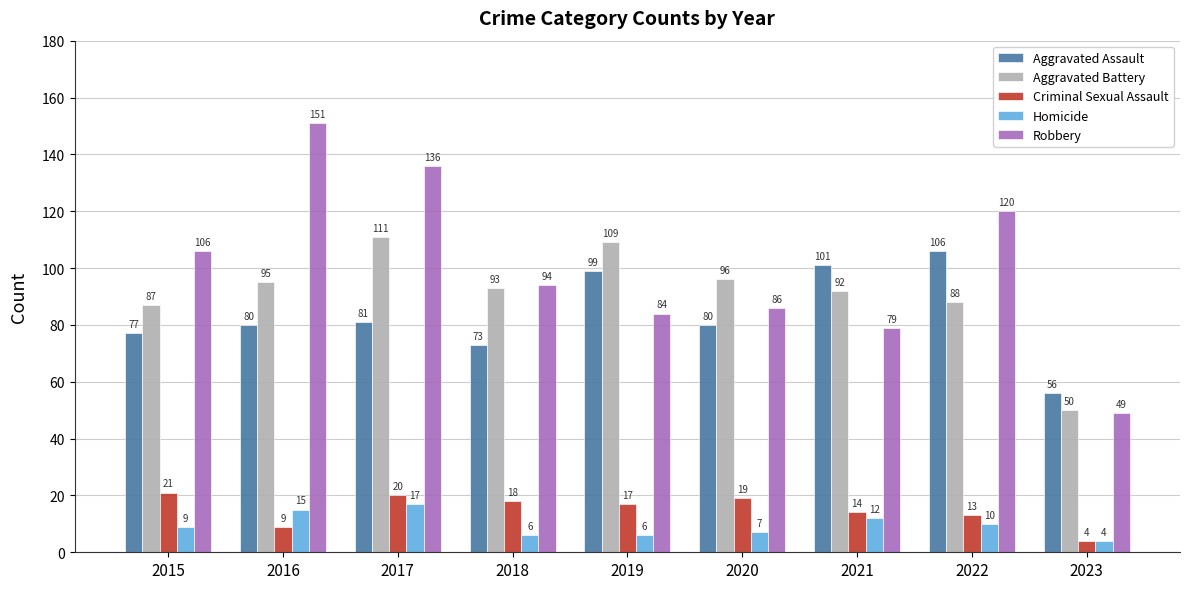

What is the value of the Robbery bar at the 6th from the left?

86